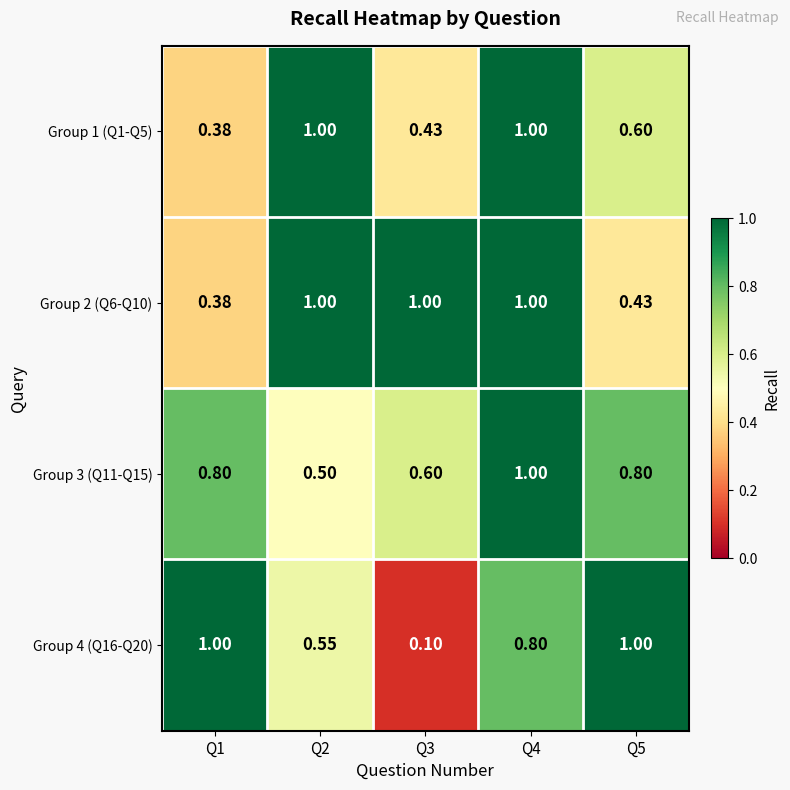

Is the value of Group 1 (Q1-Q5) at Q5 greater than the value of Group 4 (Q16-Q20) at Q4?

No